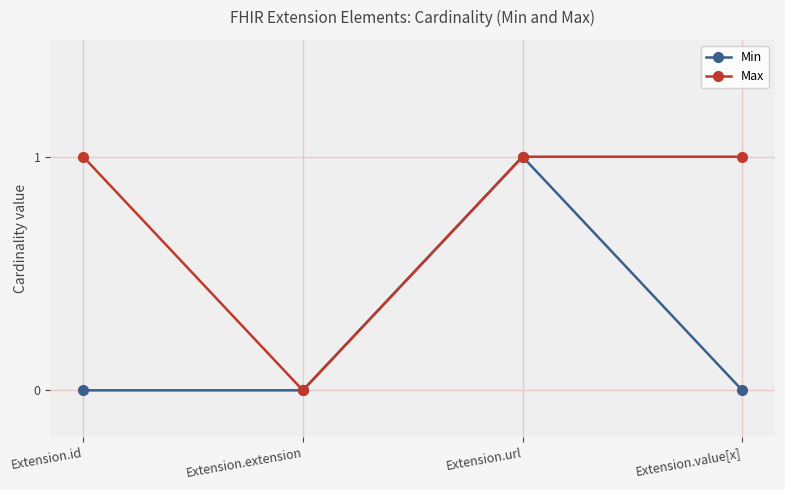

Is this an area chart (filled region under the line)?

No